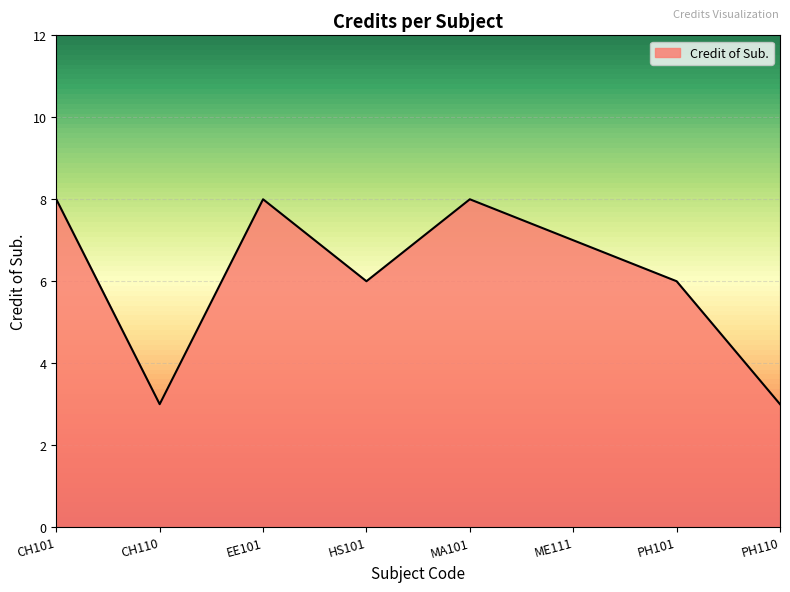

Approximately how many times larger is the value at MA101 compared to CH110?

2.7